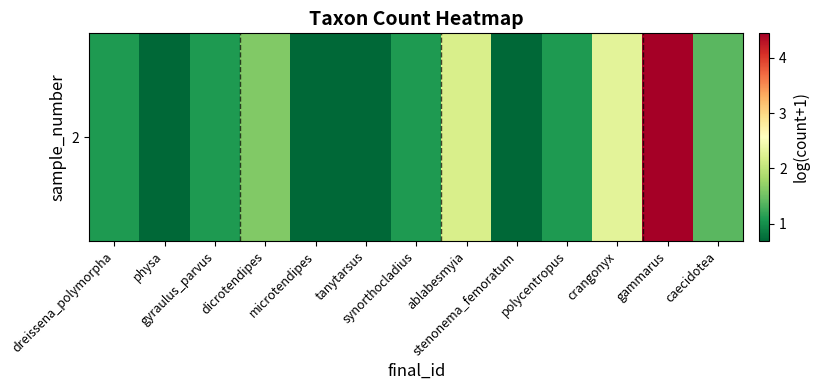

At which label is the value closest to 2?

ablabesmyia